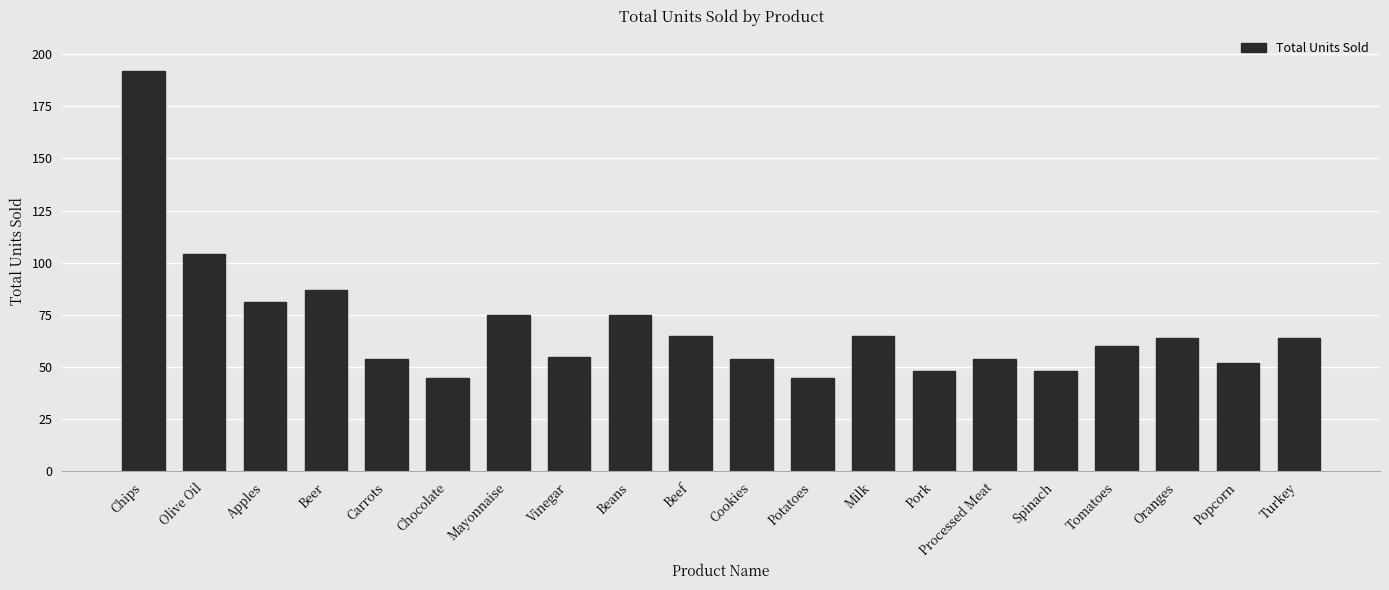

What is the sum of all values?

1387